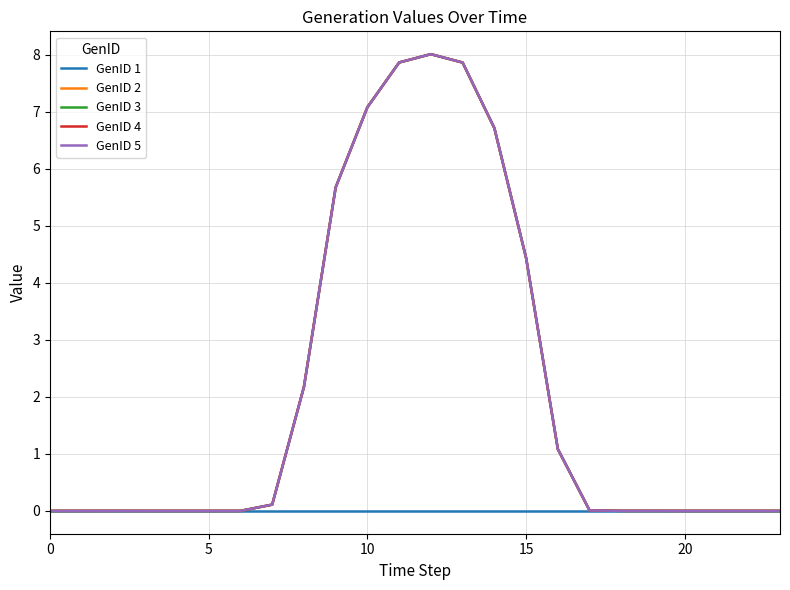

Does the chart display data point markers on the line(s)?

No